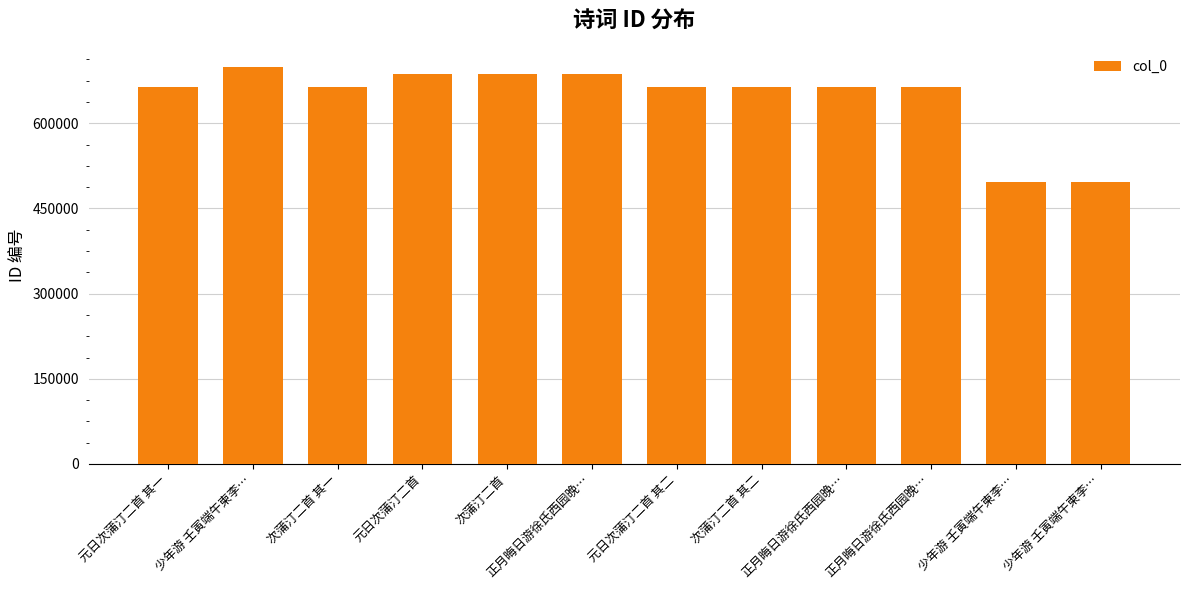

How many series are shown in this chart?

1